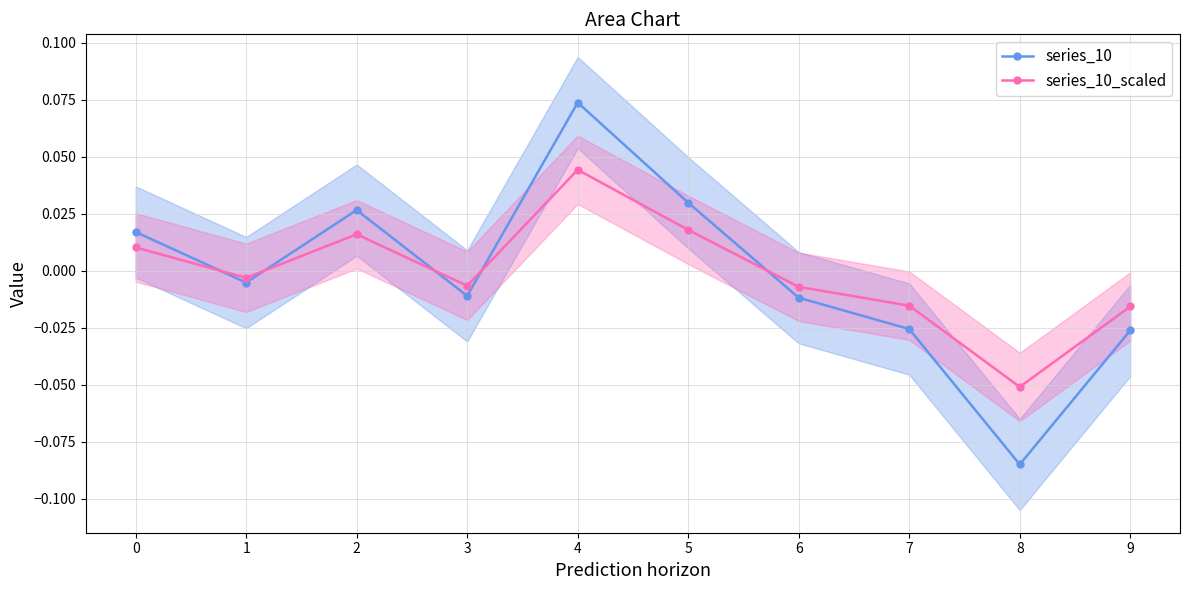

How many interior local valleys does the series_10_scaled series have?

3